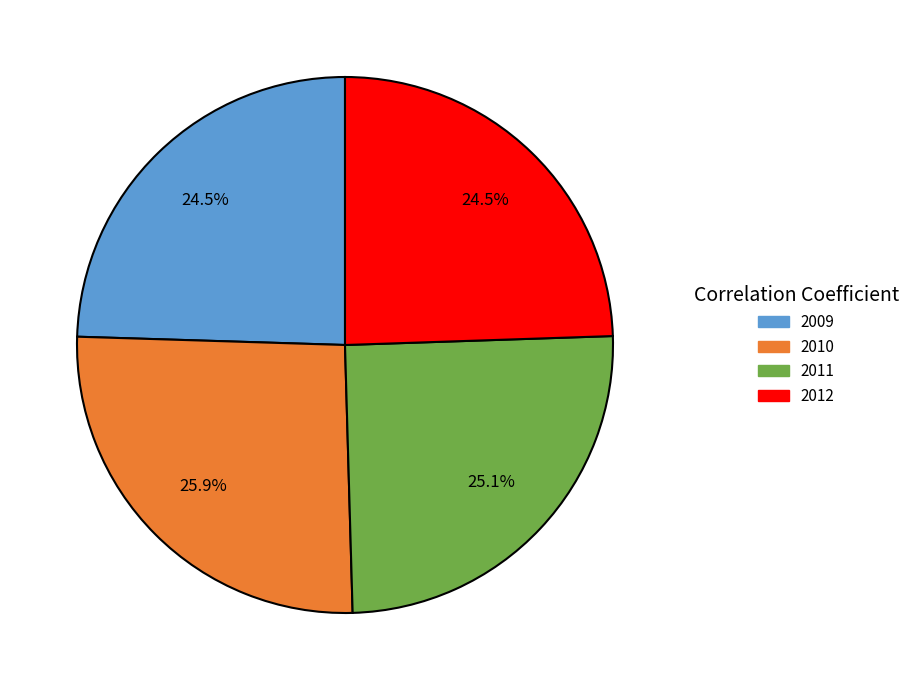

Does any single category account for the majority?

No